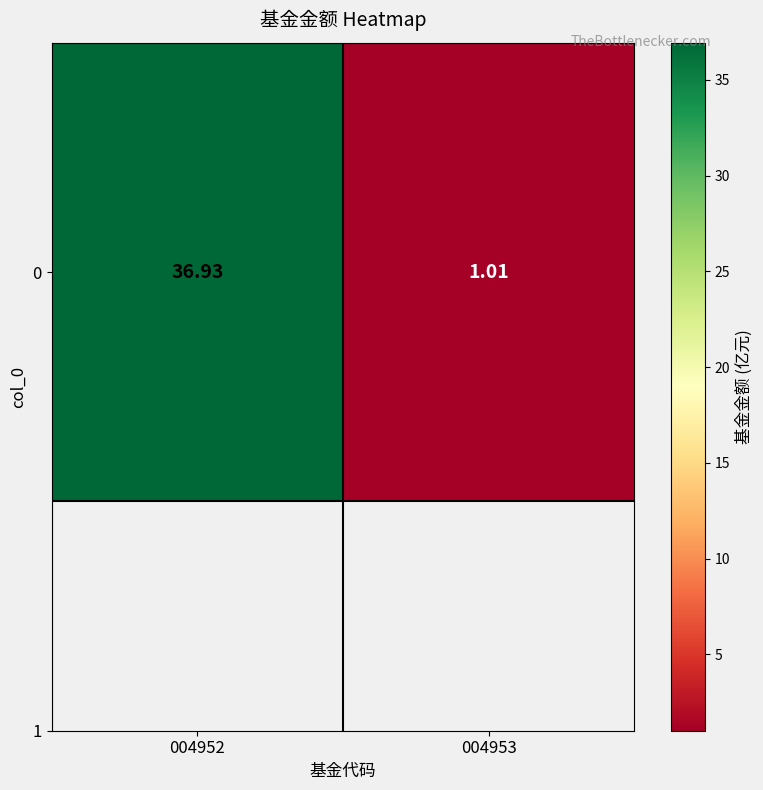

At which category does the chart reach its minimum across all series?

004953